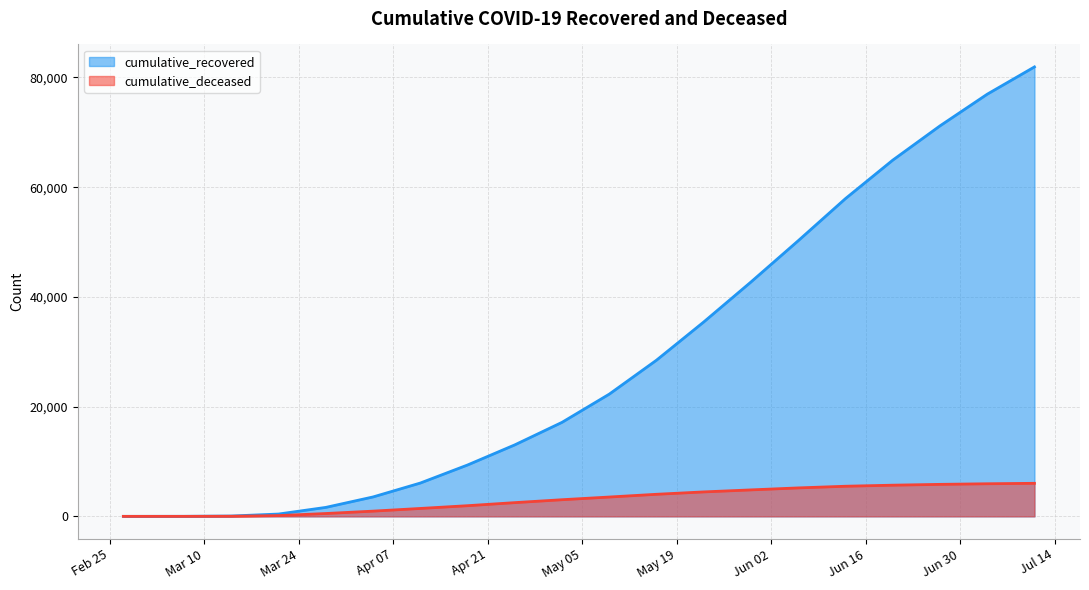

Rank the series by their average value, from lowest to highest.

cumulative_deceased, cumulative_recovered